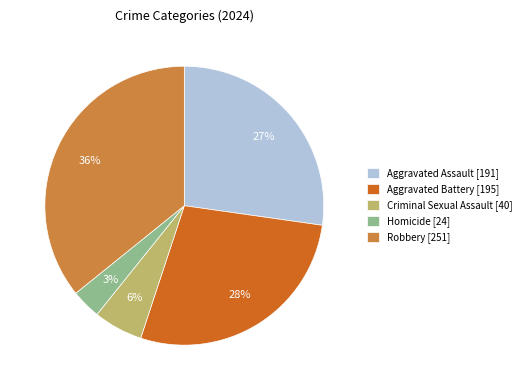

Do Aggravated Battery and Homicide together represent more than half of the pie?

No